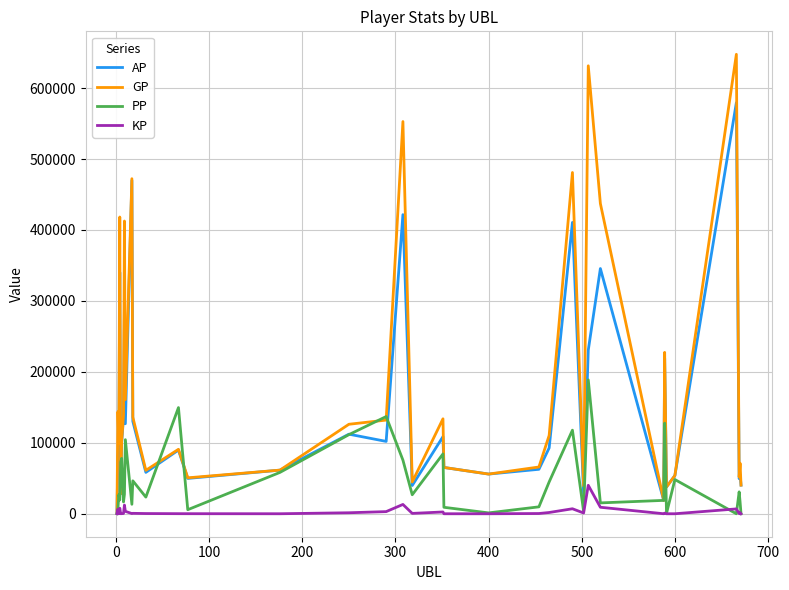

Which series has the widest spread of values?

GP